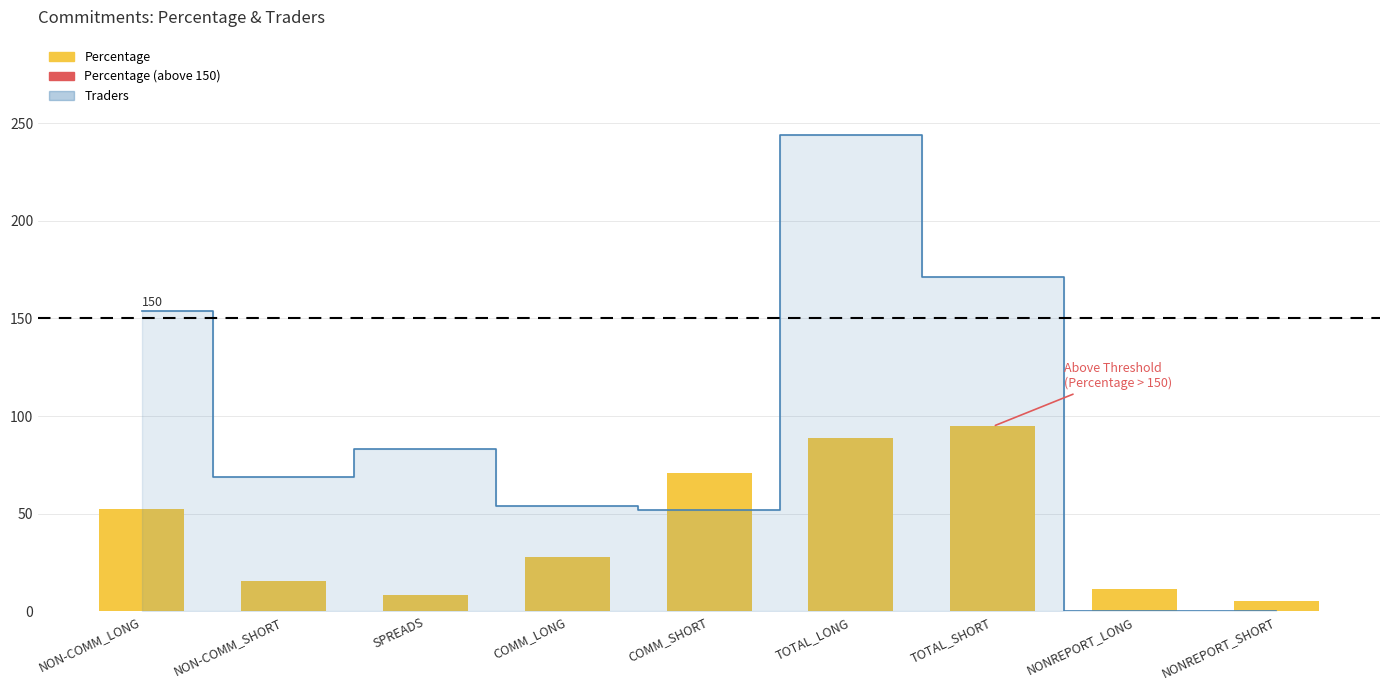

The chart shows a value of 32 at NON-COMM_LONG. True or false?

False